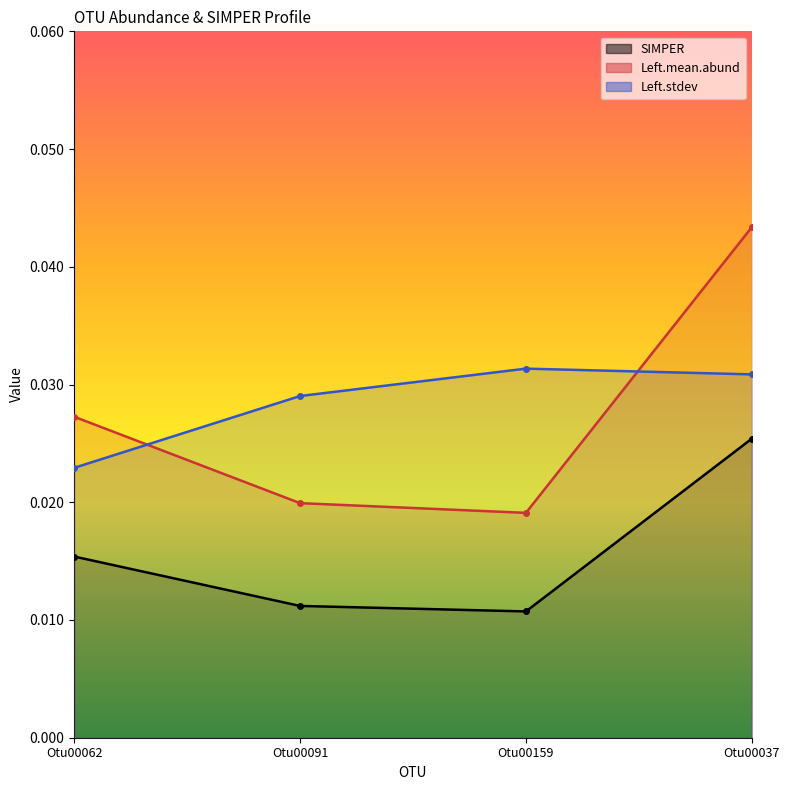

What is the total value across all series at Otu00037?

0.1